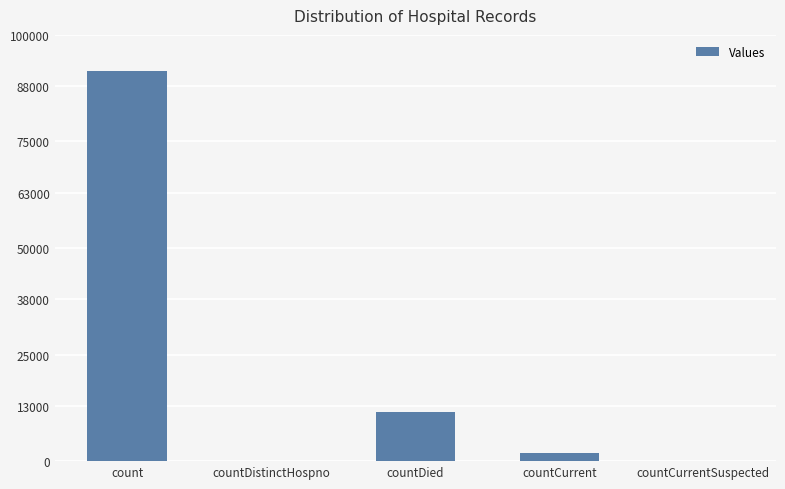

How many categories are shown in the chart?

5